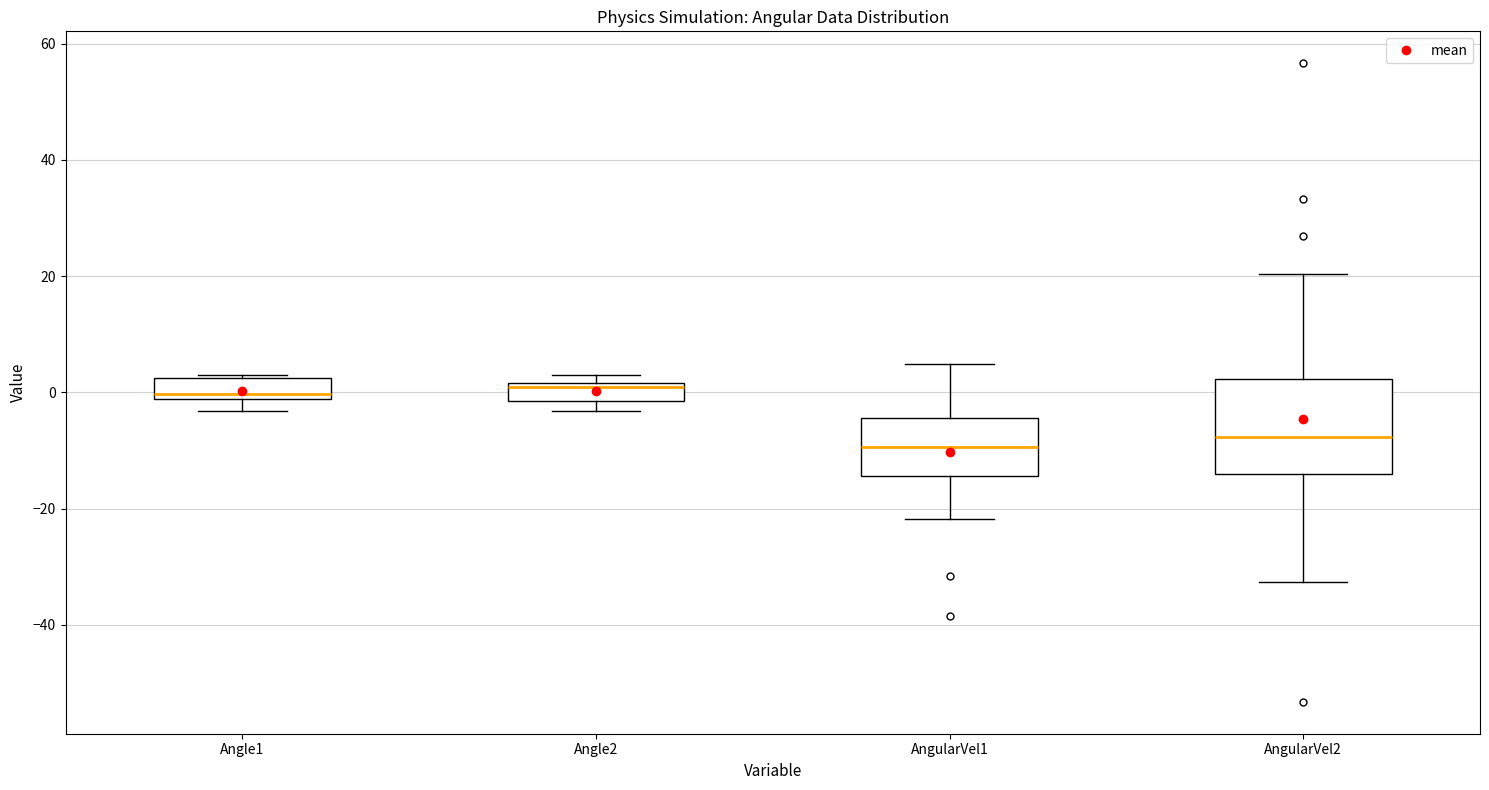

Reading left to right, read every box against the y-axis: the position of its median line, the range the box covers, and the ends of its whiskers. The values are not printed on the chart, so give them approximately, as read against the axis.

Angle1: median 0, box -2 to 2, whiskers -4 to 2
Angle2: median 0, box -2 to 2, whiskers -4 to 4
AngularVel1: median -10, box -14 to -4, whiskers -22 to 4
AngularVel2: median -8, box -14 to 2, whiskers -32 to 20